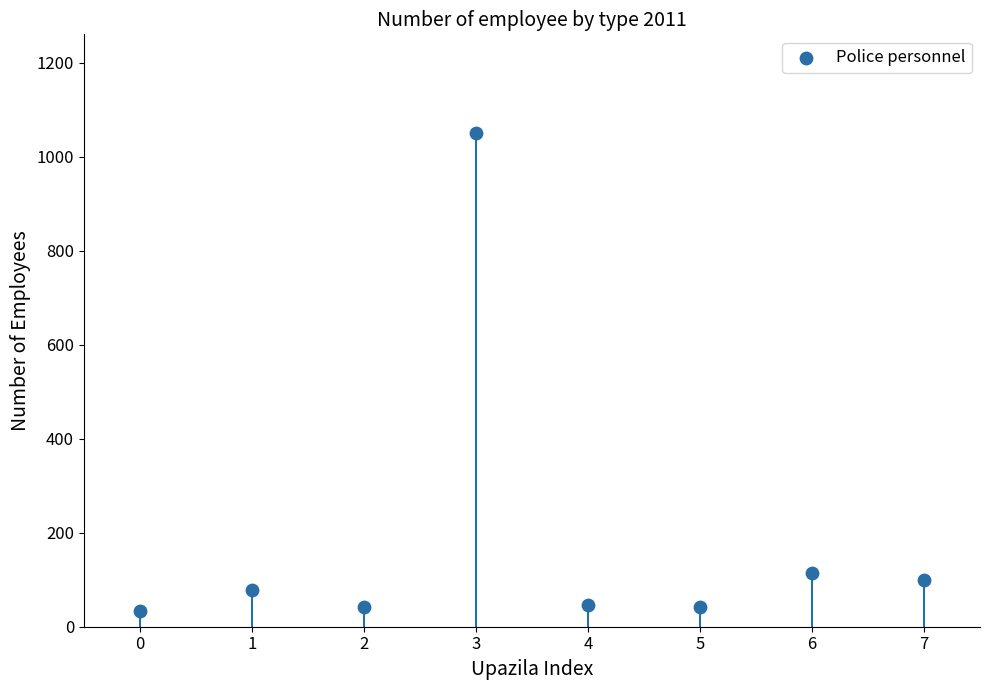

What Y value in the scatter plot is closest to 542?

115